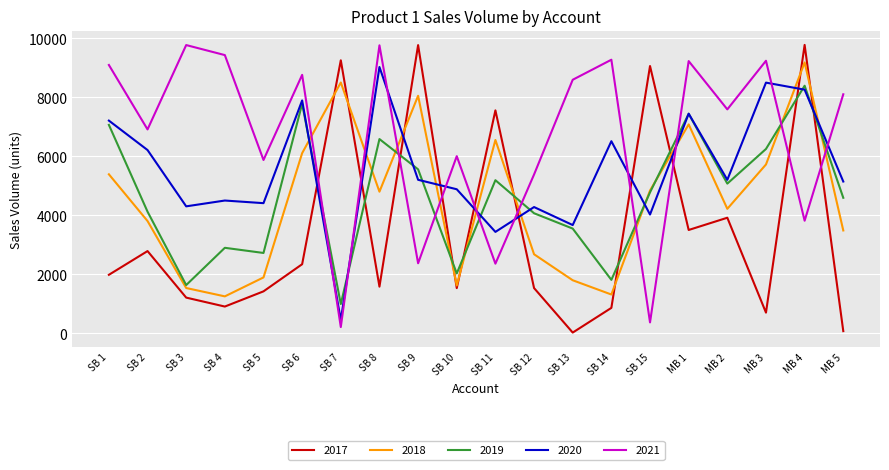

Which series has the largest total across all categories?

2021